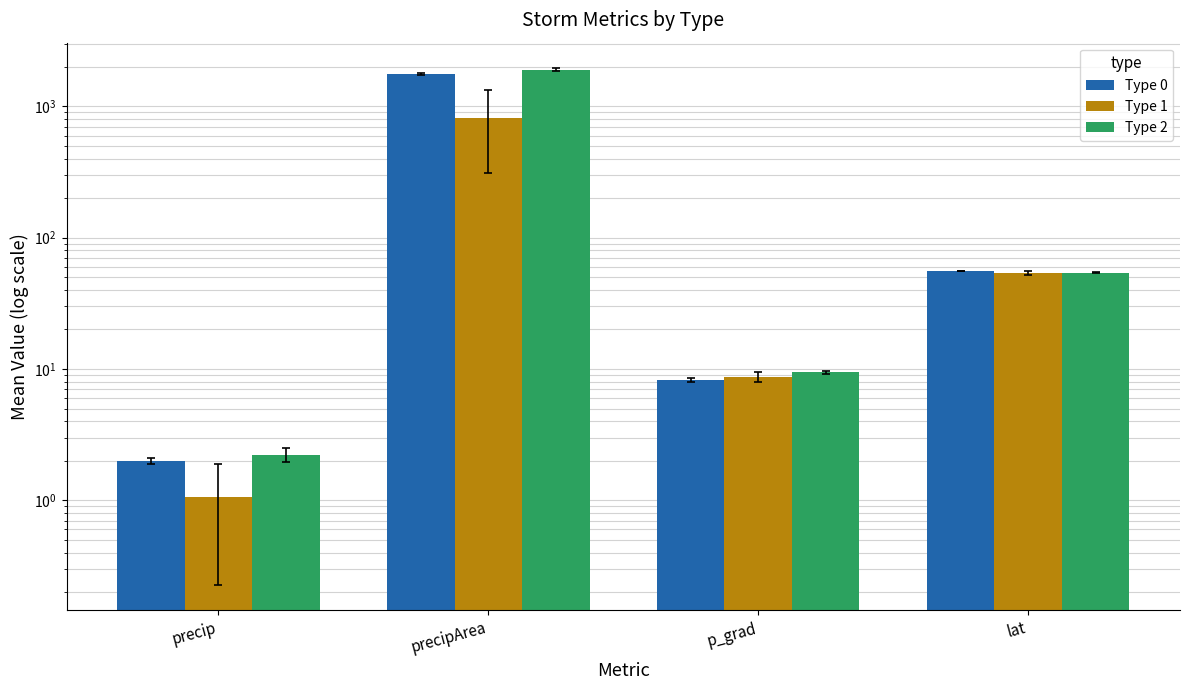

What is the total value across all series at lat?

163.9